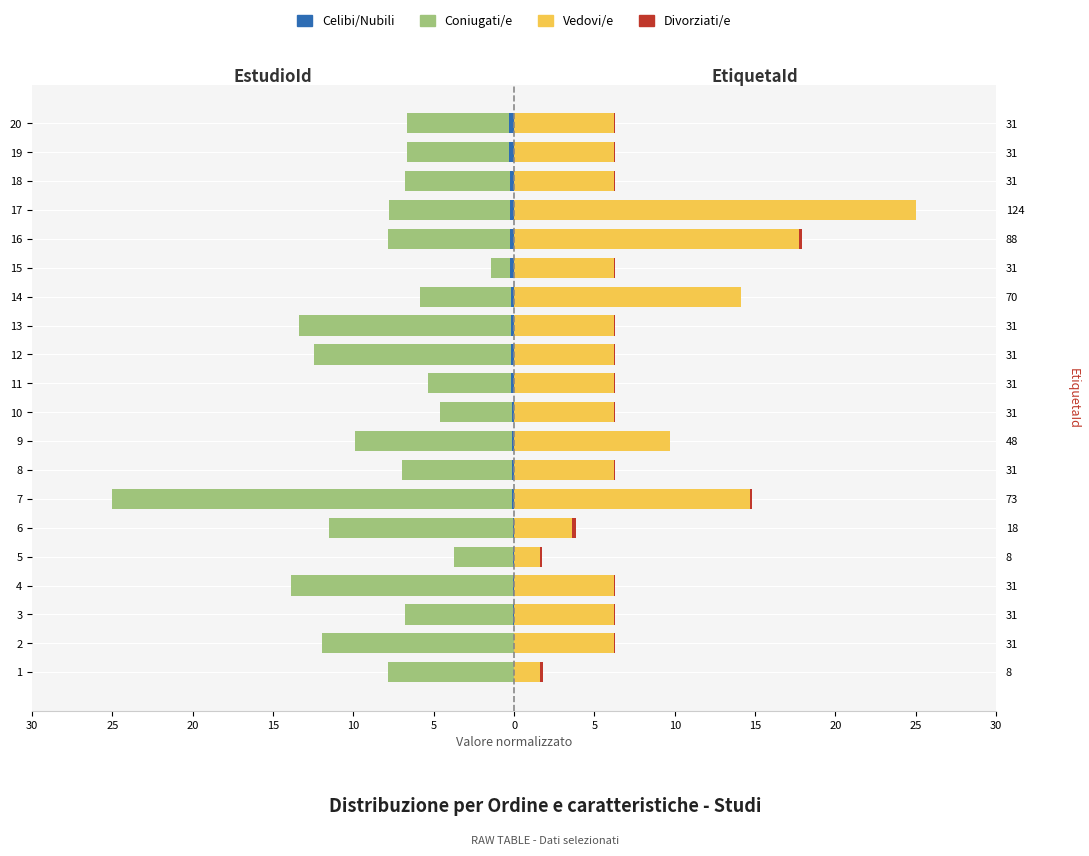

What value does the Celibi/Nubili series have at 18?

-0.3